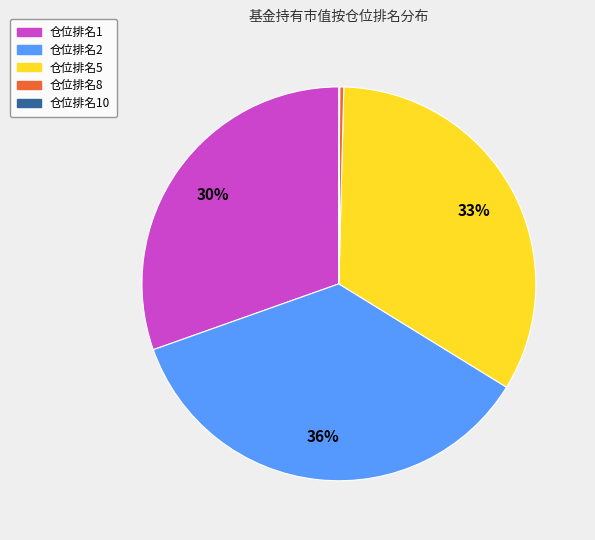

Does any single category account for the majority?

No